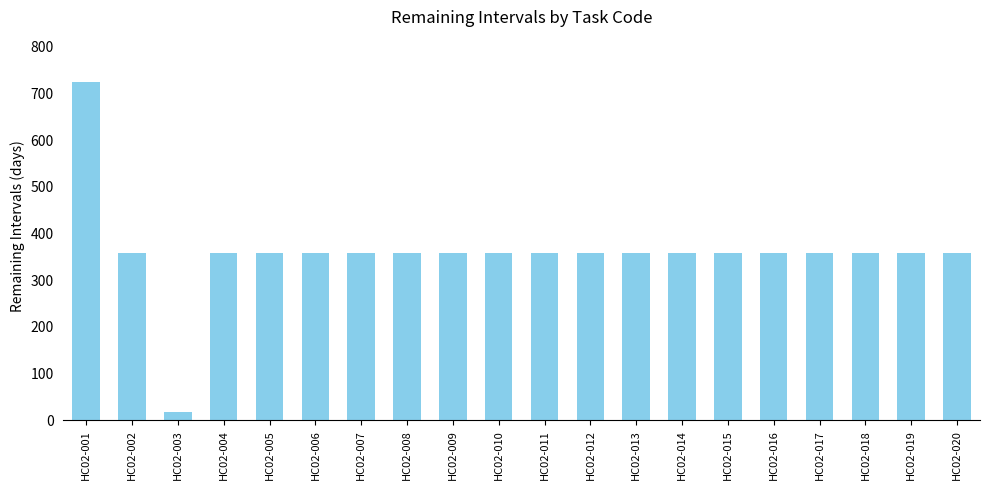

What is the value of the 20th bar from the left?

359